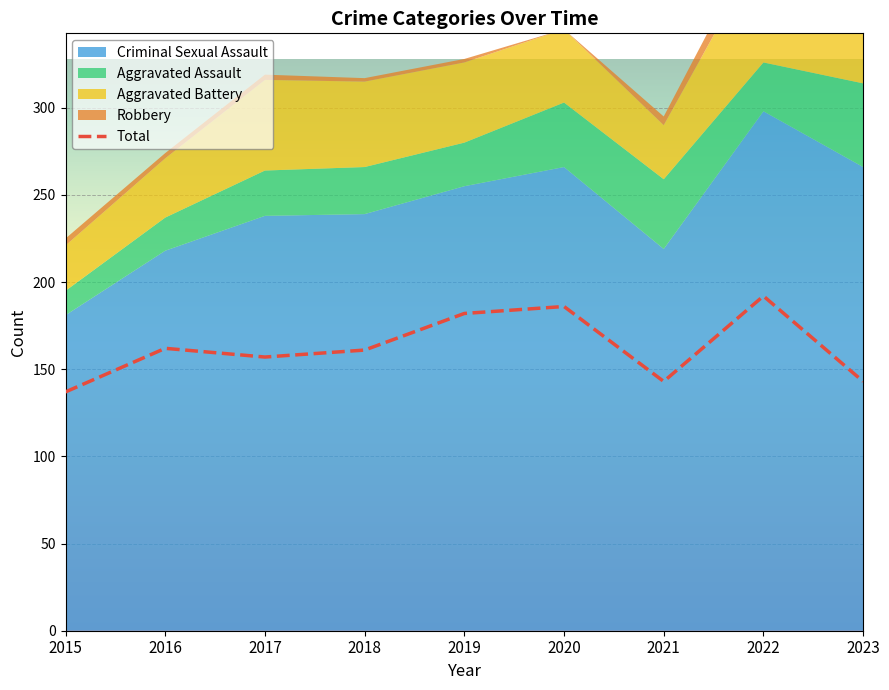

True or false: Total has a value of 192 at 2022.

True